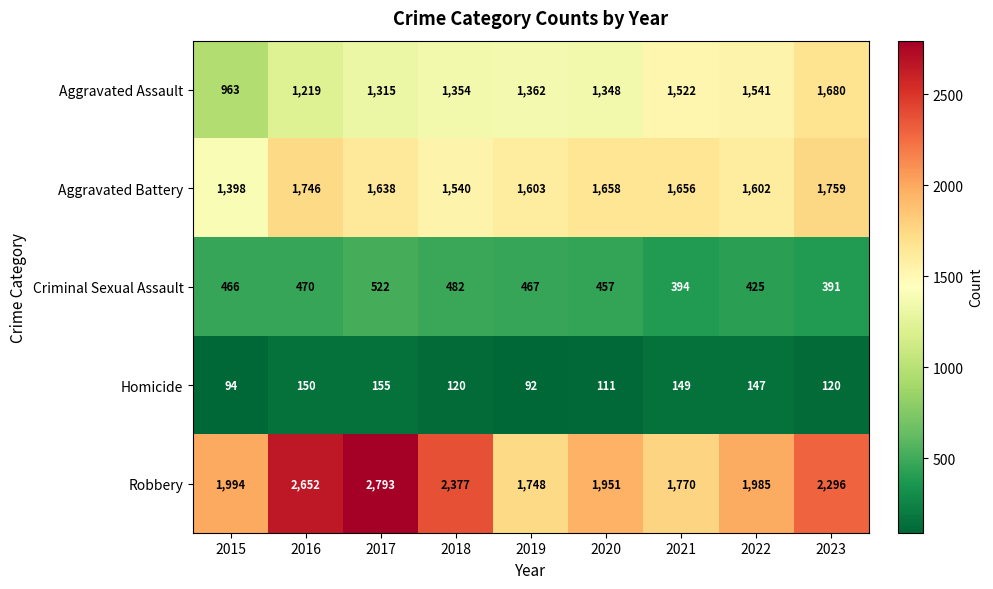

Which label corresponds to the largest value in the chart?

2017